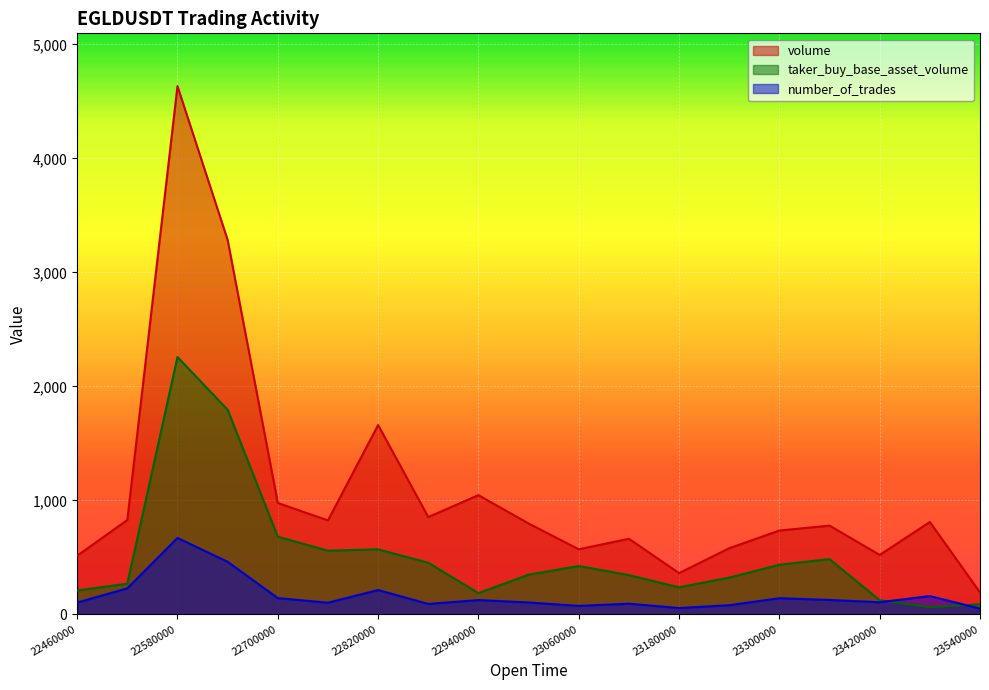

What is the average value of the volume series?

1085.6